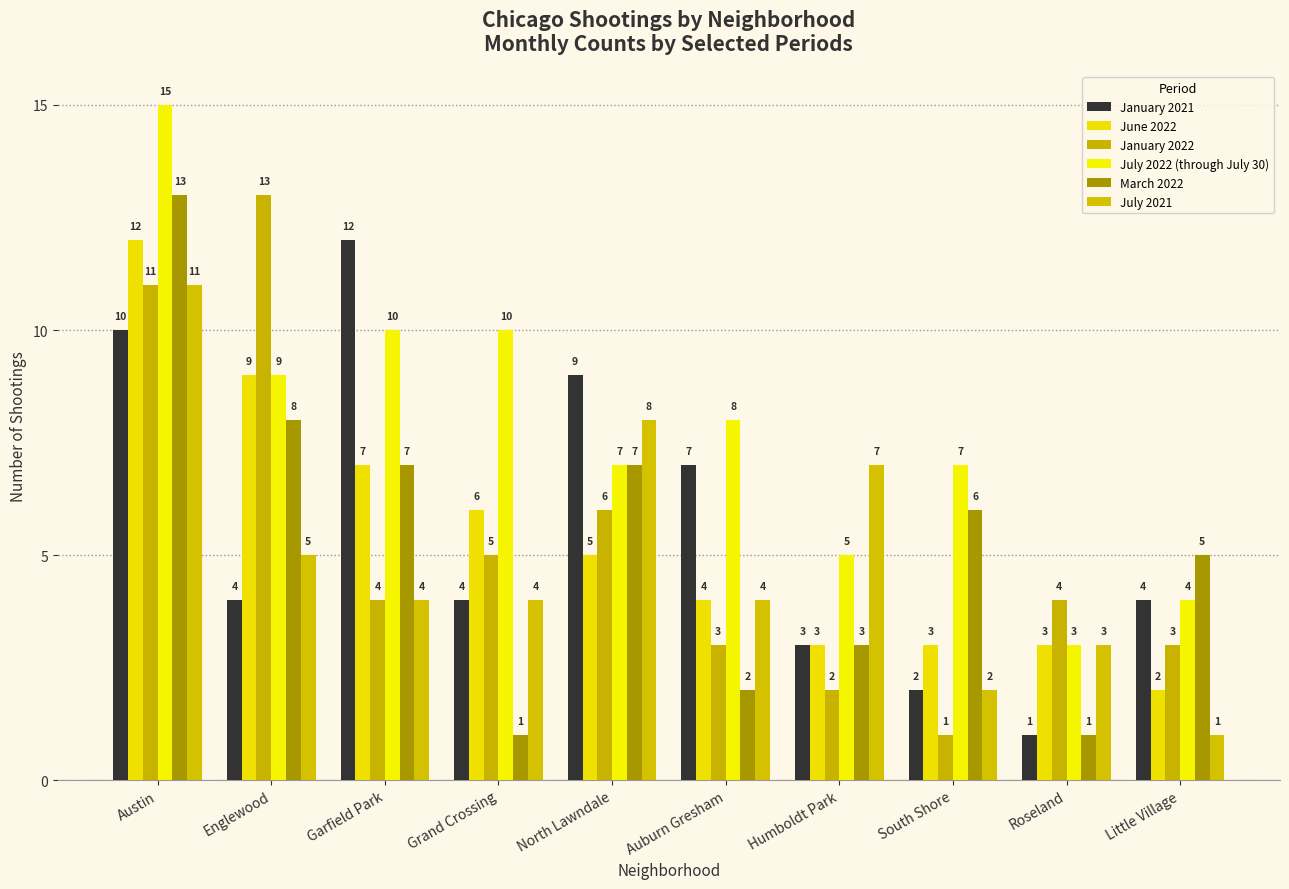

Are the bars horizontal?

No